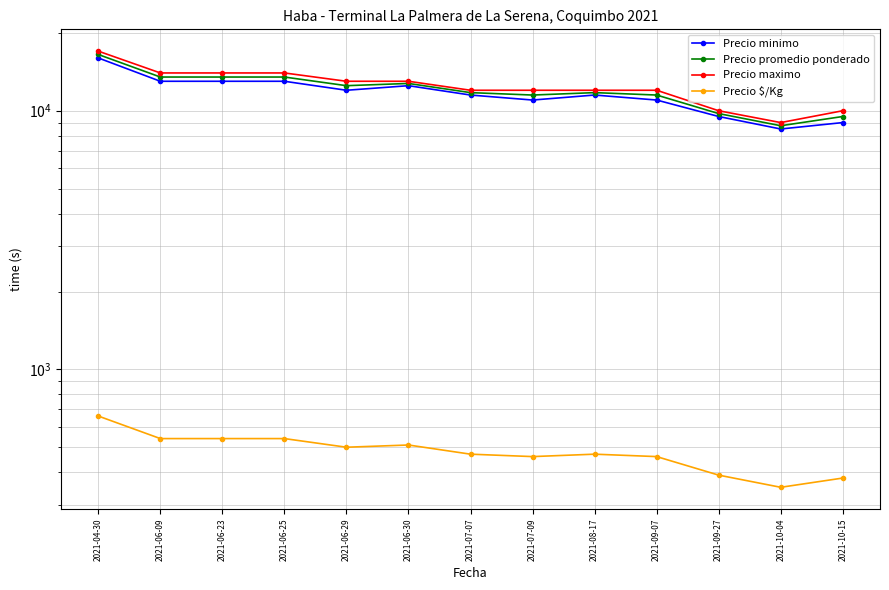

Read the Precio $/Kg value at 2021-04-30, to the nearest 10.

660